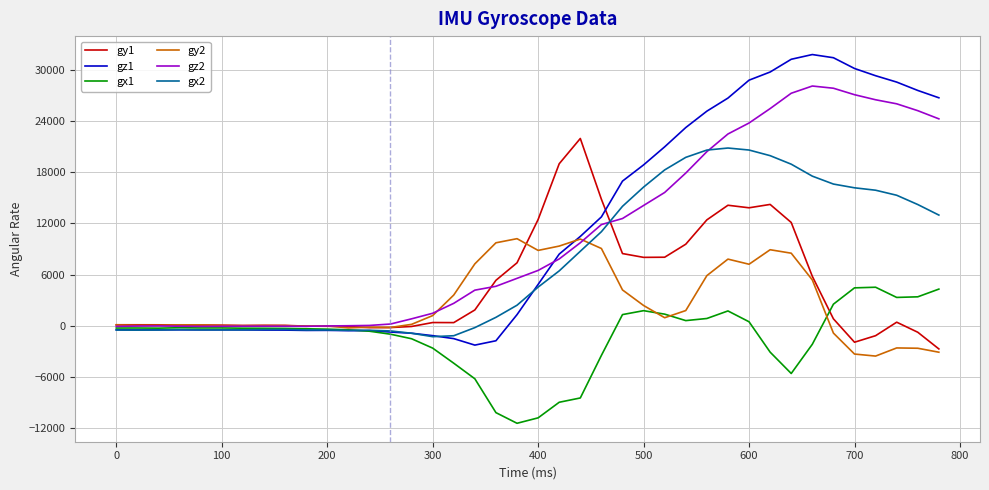

What is the minimum value shown in the chart?

-11423